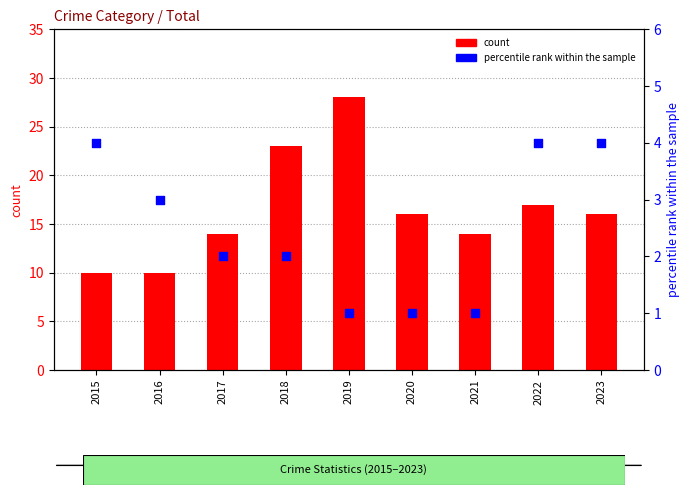

Which series contains the highest Y value?

count